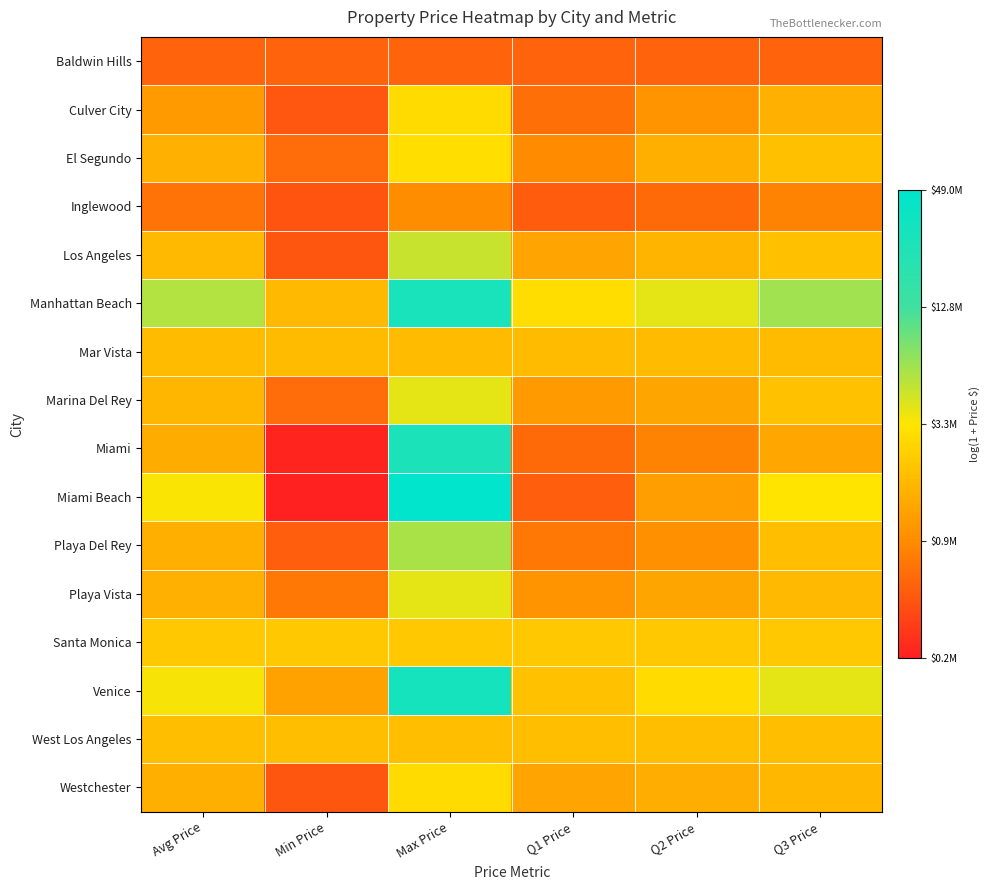

Between Max Price and Q2 Price, which is larger?

Max Price